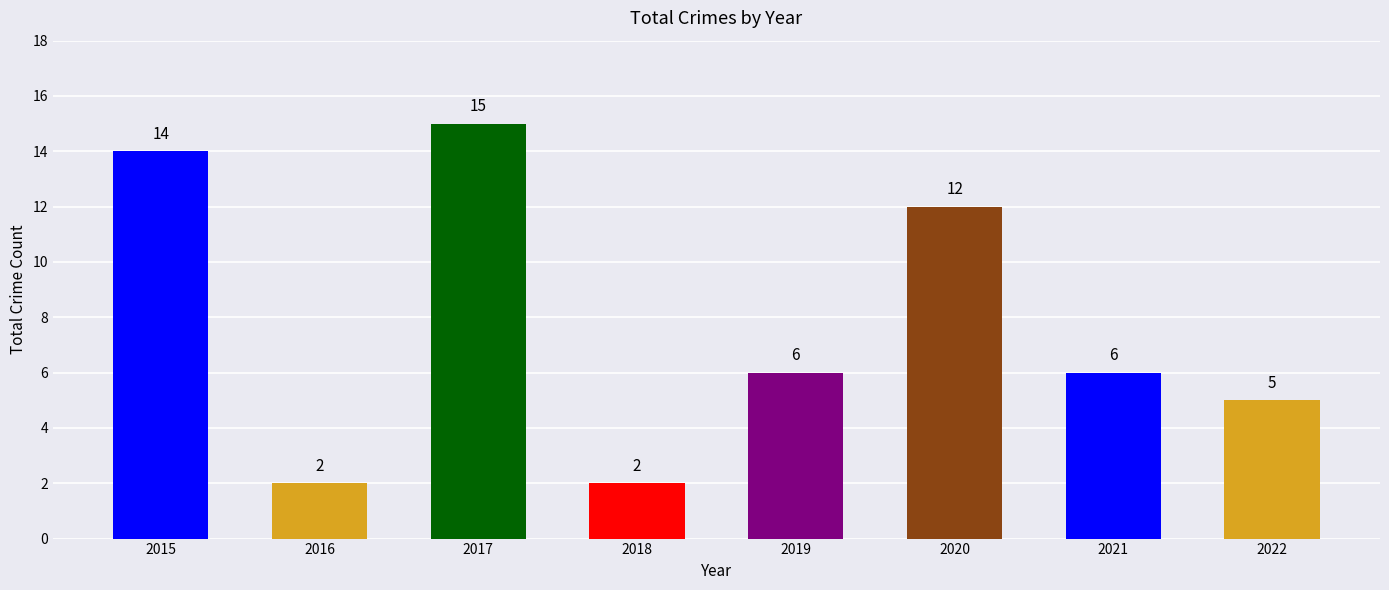

What is the value of the 4th bar from the left?

2